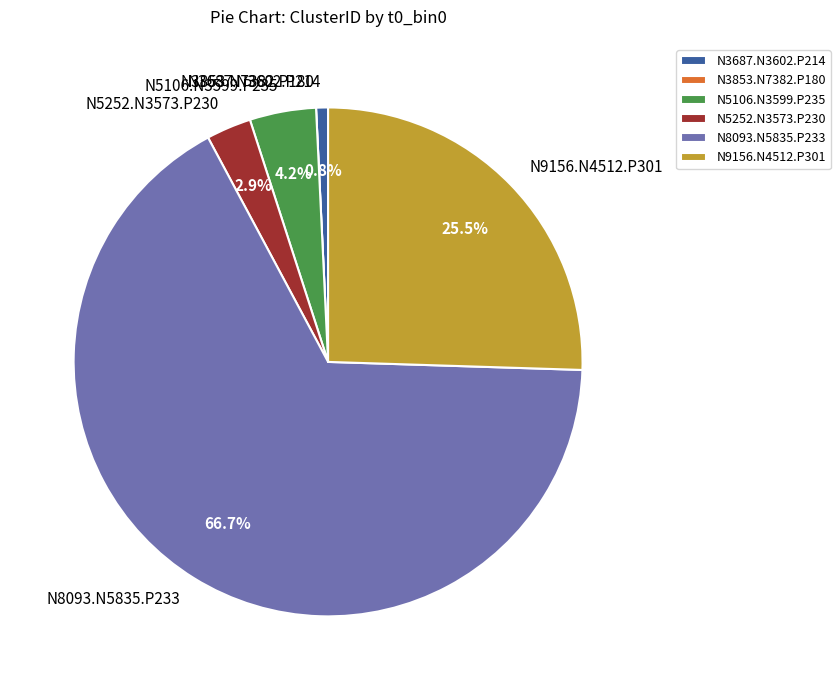

True or false: N8093.N5835.P233 accounts for 56% of the total.

False